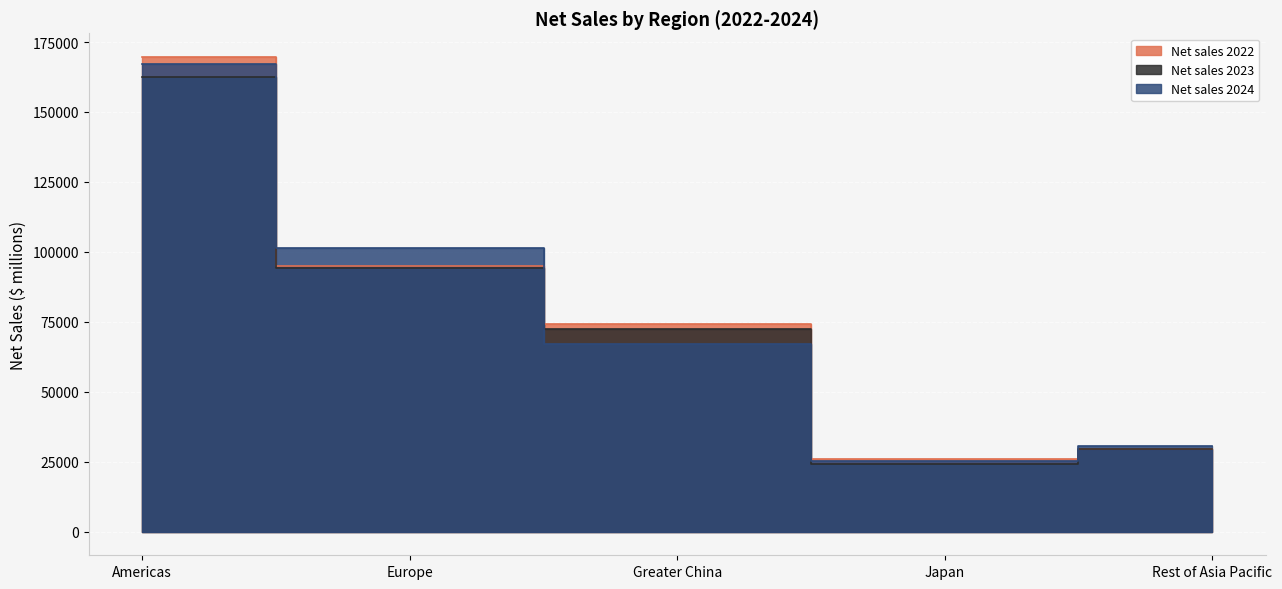

Does the chart display data point markers on the line(s)?

No